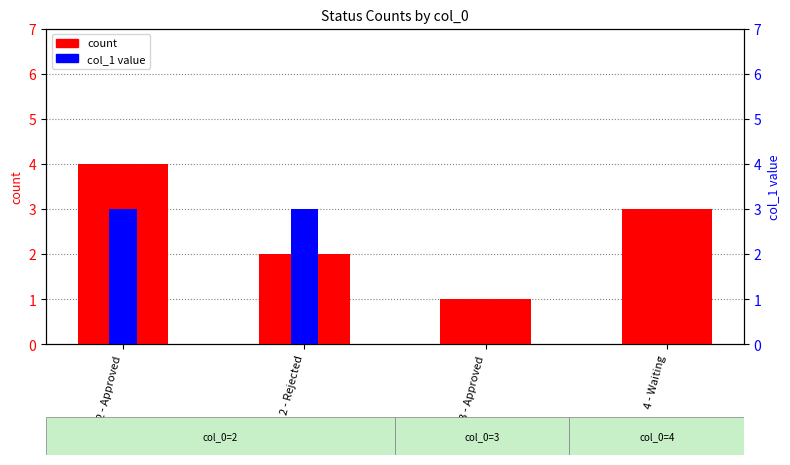

Reading left to right, extract all data points from this chart.

count: 2 - Approved=4	2 - Rejected=2	3 - Approved=1	4 - Waiting=3
col_1 value: 2 - Approved=3	2 - Rejected=3	3 - Approved=0	4 - Waiting=0